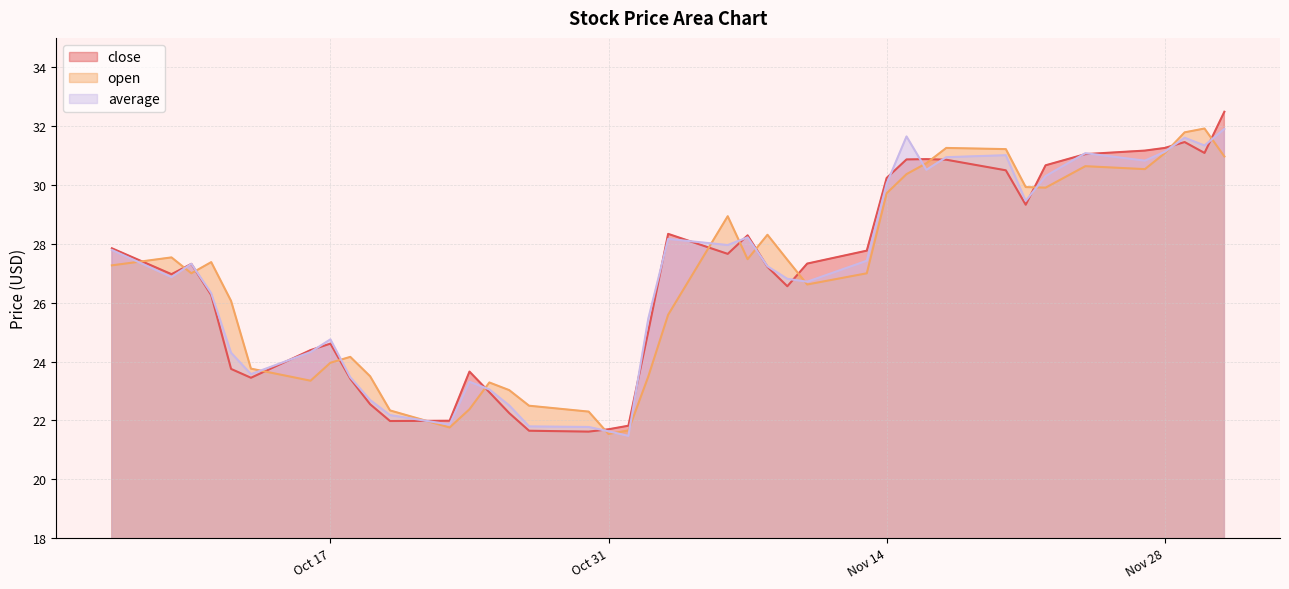

List the series in order of their peak value, lowest first.

average, open, close